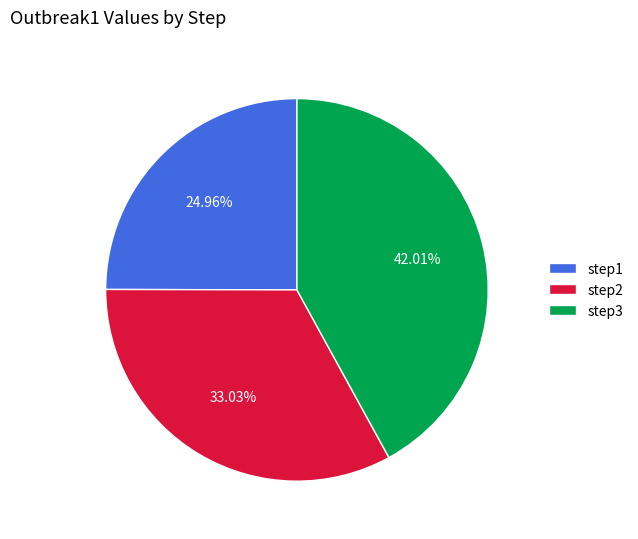

Is it true that step2 is 24% of the pie?

False